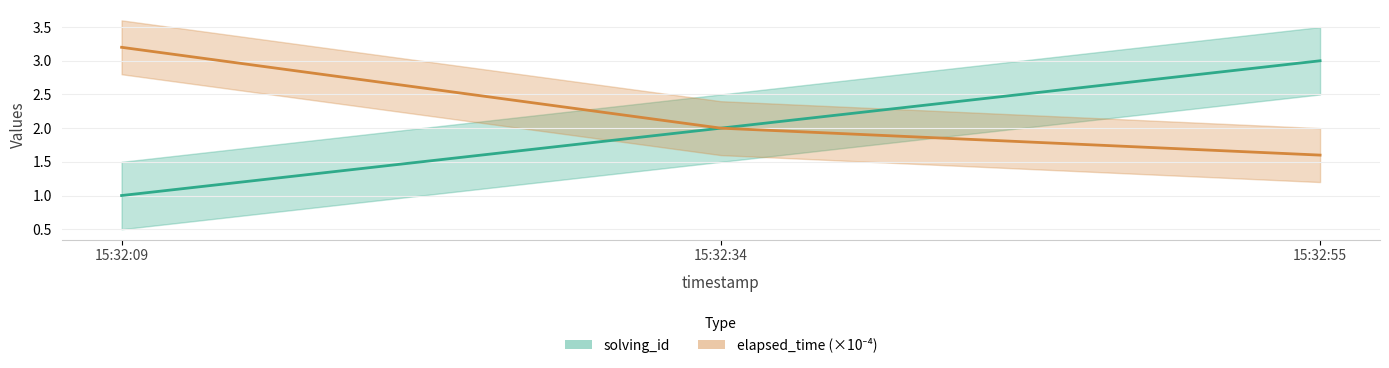

What is the difference between the maximum and second lowest values in the elapsed_time series?

1.2